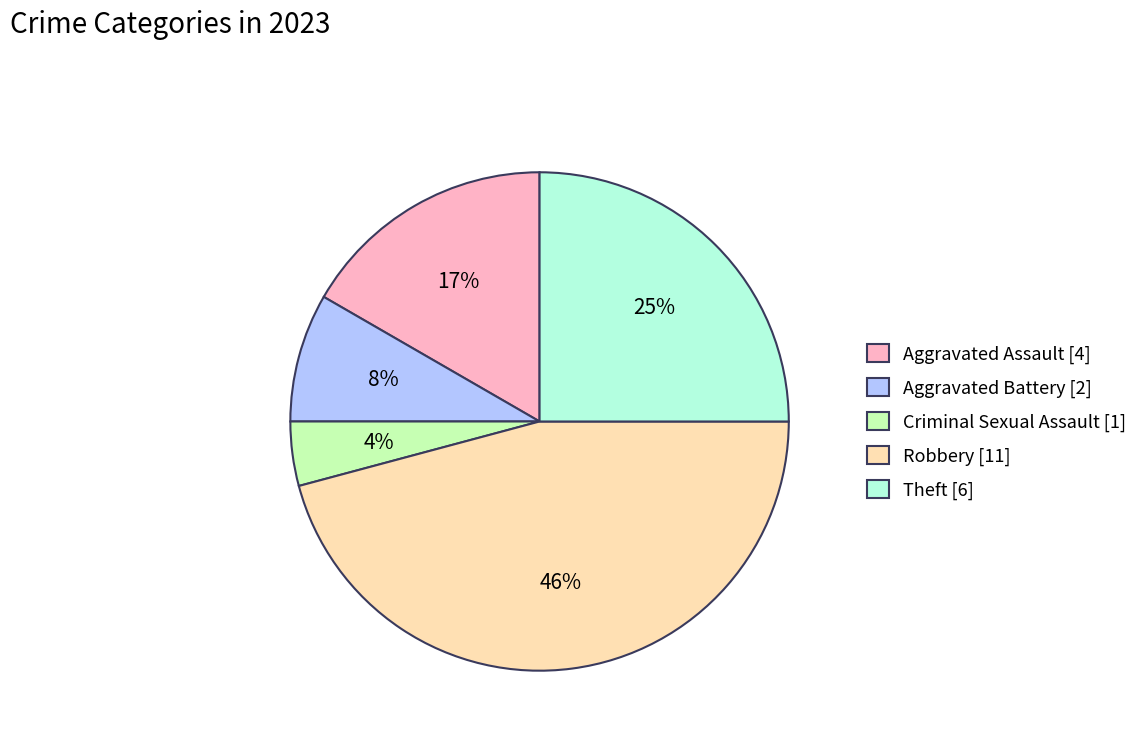

To the nearest percent, what is the difference between the largest and smallest slice percentages?

42%